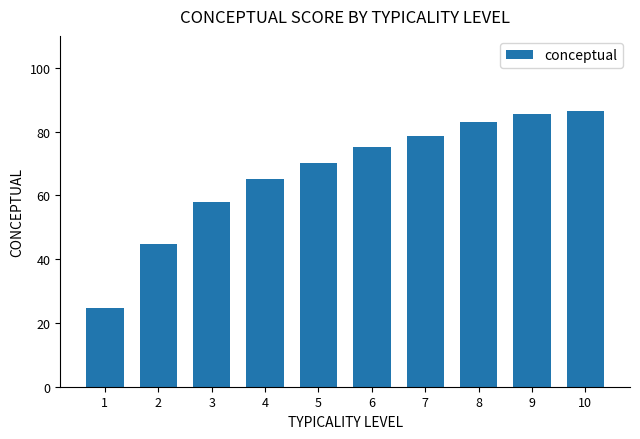

At which label does the data first exceed 75?

6